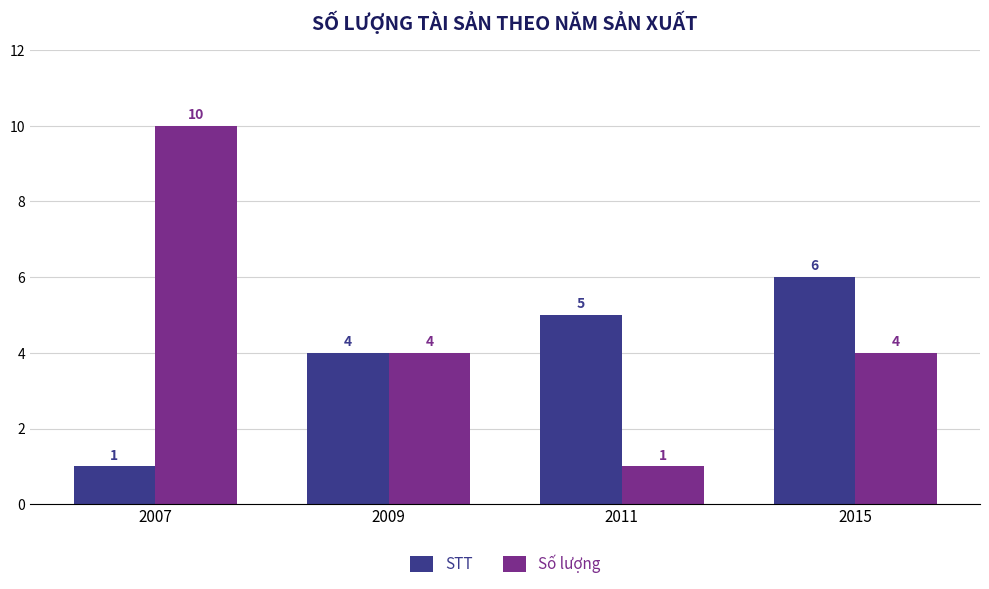

Reading left to right, what are all the values shown in this chart?

STT: 1	4	5	6
Số lượng: 10	4	1	4